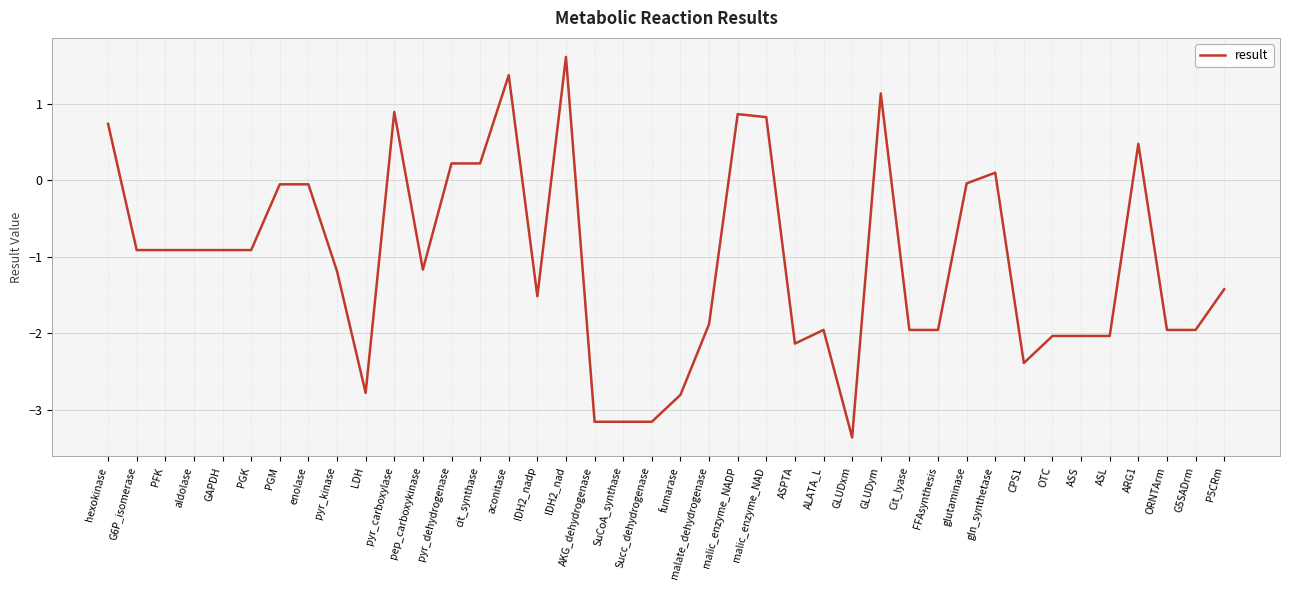

True or false: the data shows -2.6 at G5SADrm.

False